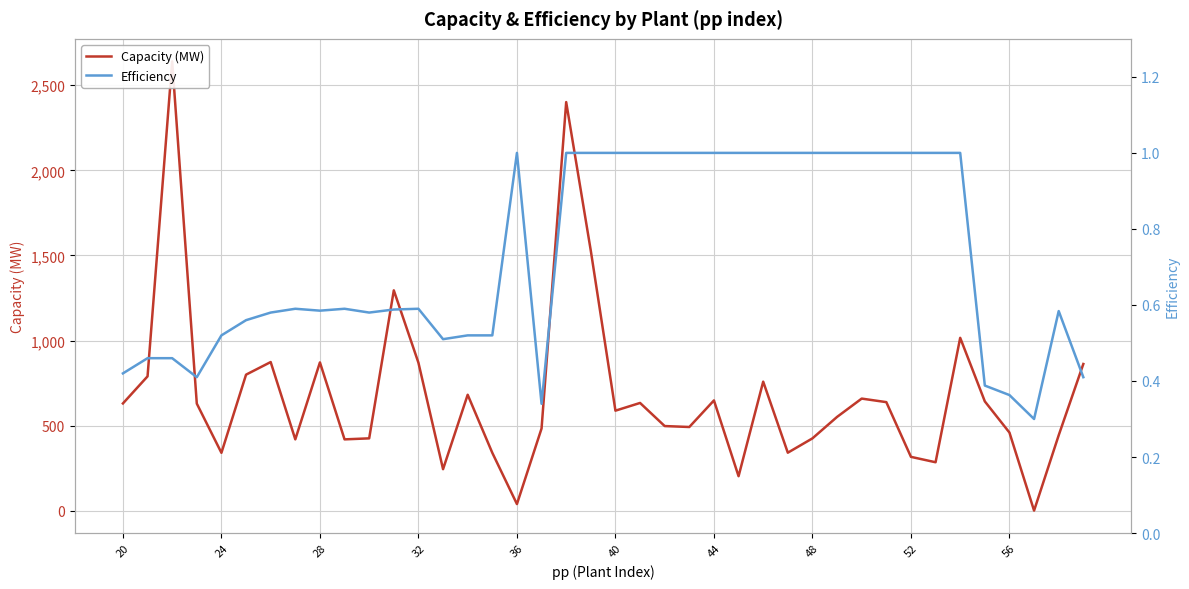

Which series has the widest spread of values?

Capacity (MW)